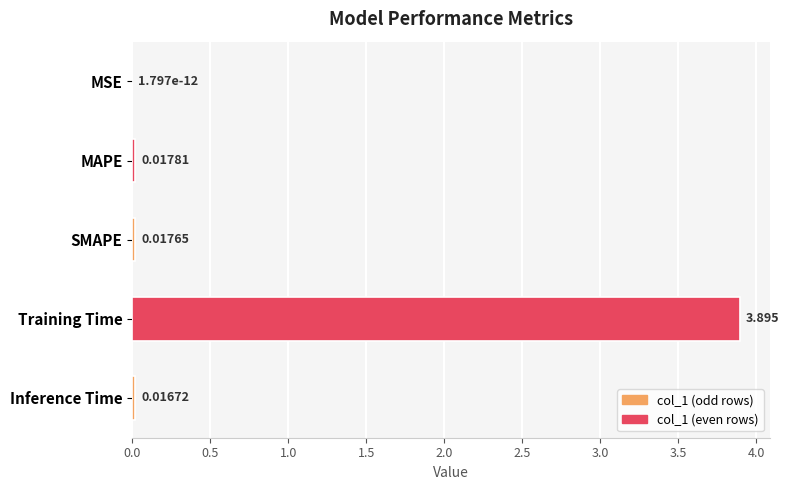

Which label corresponds to the largest value in the chart?

Training Time